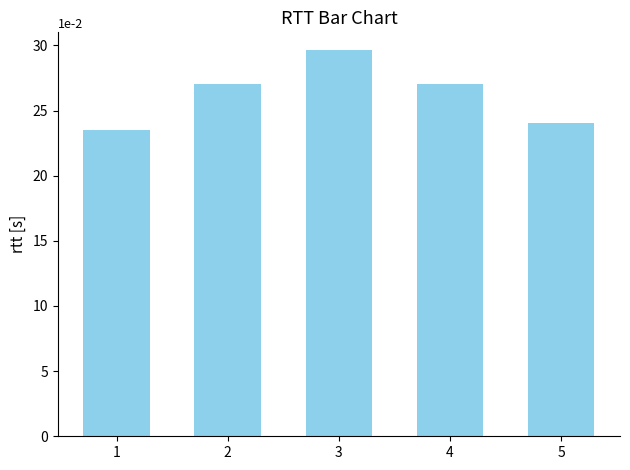

What is the change in value from 2 to 5?

-29.2